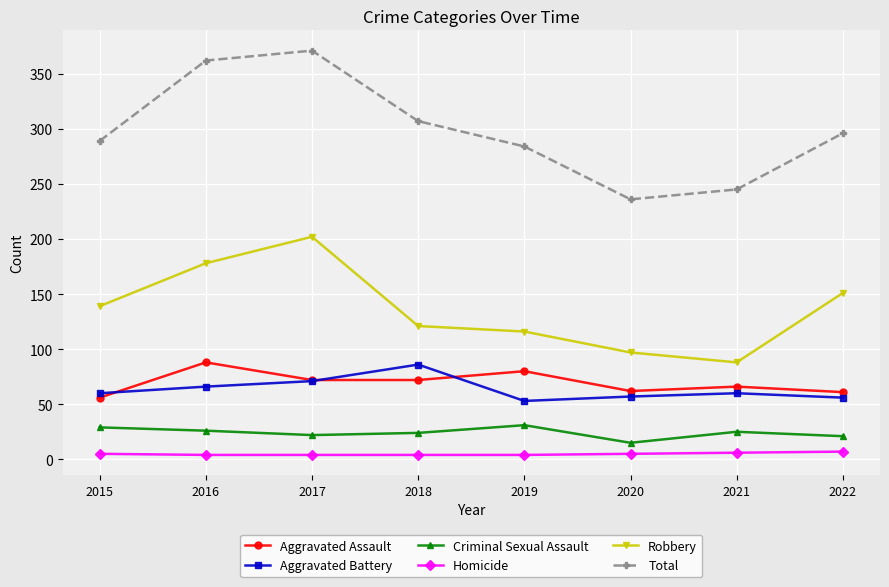

True or false: Aggravated Battery and Homicide cross at least once.

False